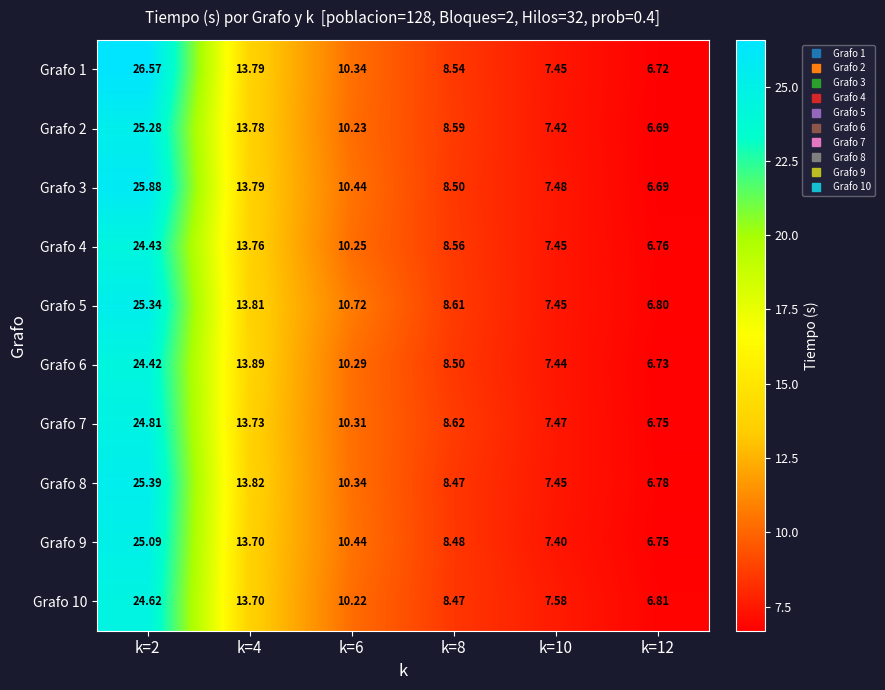

Is the value of Grafo 4 at k=10 greater than the value of Grafo 2 at k=6?

No